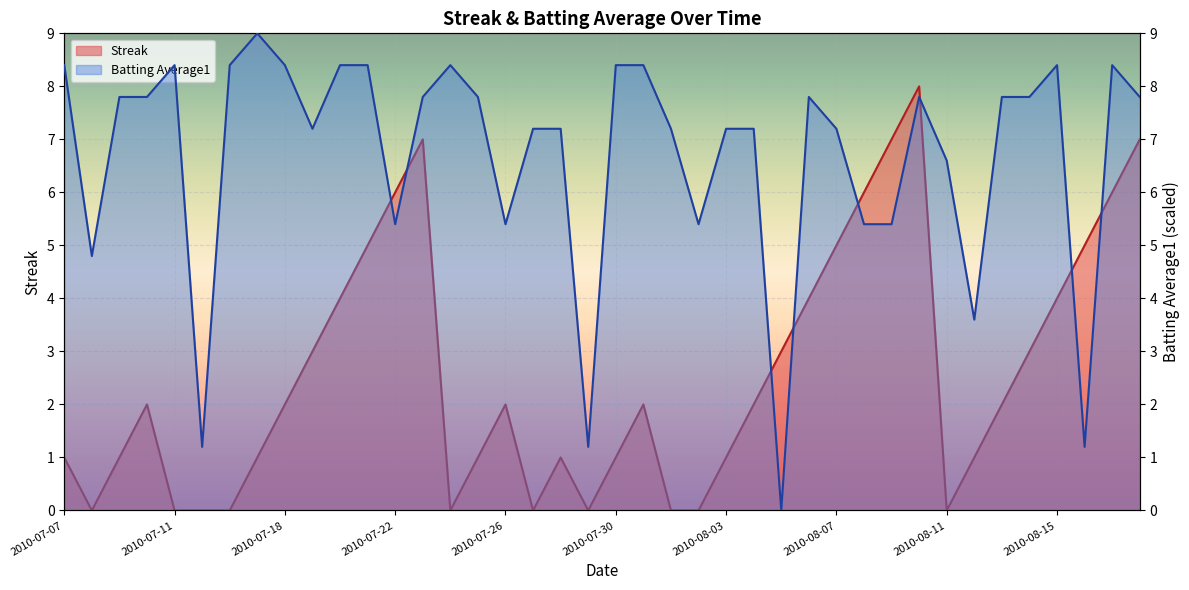

In Streak, how many points are higher than both neighbors (excluding endpoints)?

6